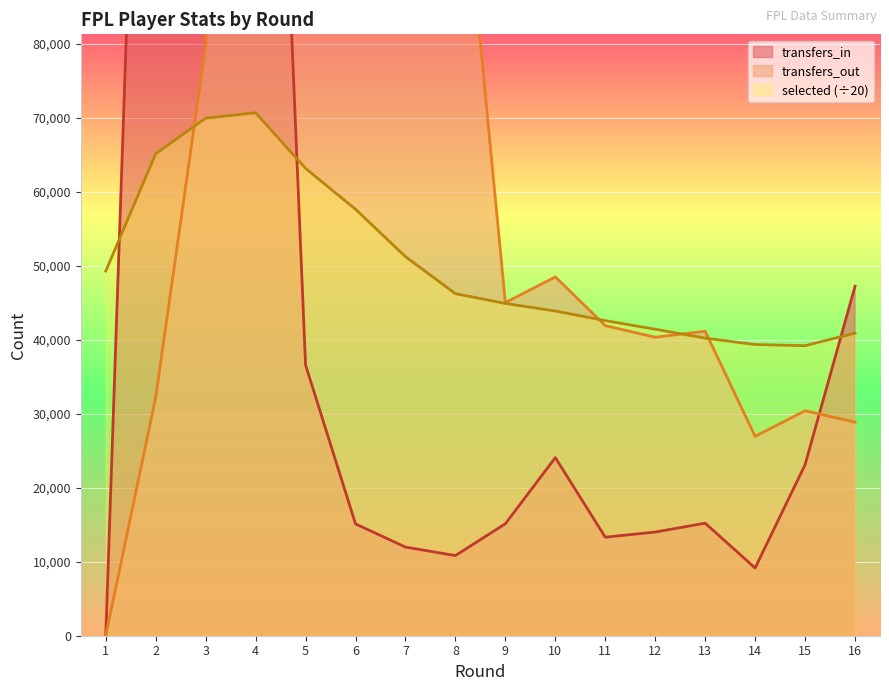

Which has a higher value, 9 or 14?

9